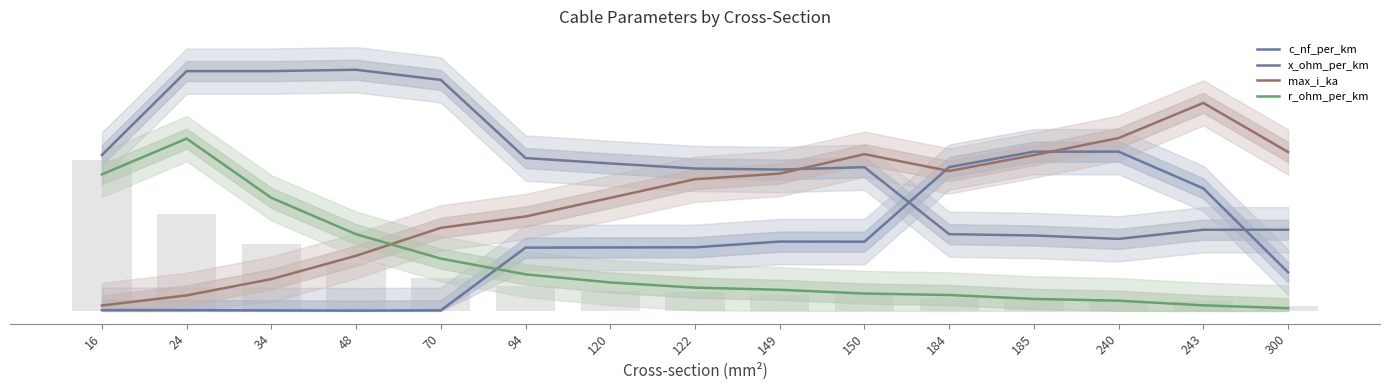

Is the value of c_nf_per_km at 94 greater than the value of max_i_ka at 149?

No